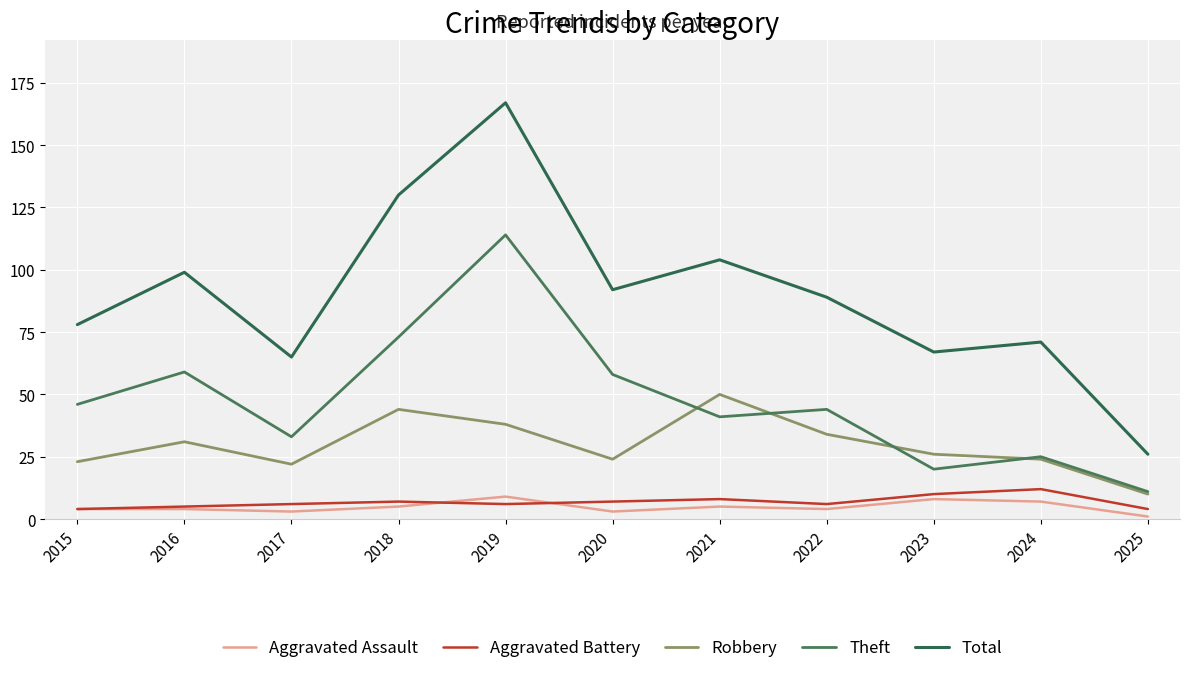

Reading left to right, what are all the values shown in this chart?

Aggravated Assault: 4	4	3	5	9	3	5	4	8	7	1
Aggravated Battery: 4	5	6	7	6	7	8	6	10	12	4
Robbery: 23	31	22	44	38	24	50	34	26	24	10
Theft: 46	59	33	73	114	58	41	44	20	25	11
Total: 78	99	65	130	167	92	104	89	67	71	26